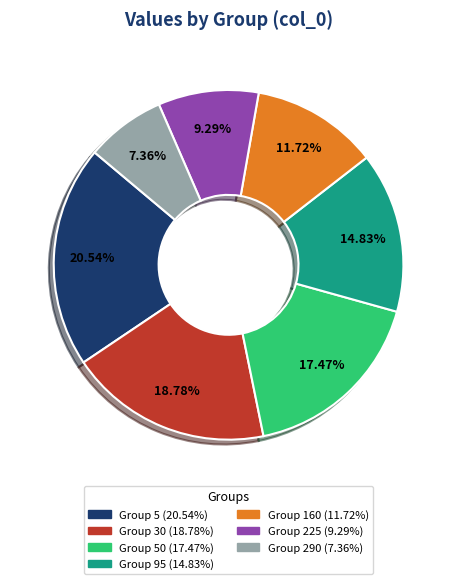

Is there any slice that represents more than half of the pie?

No